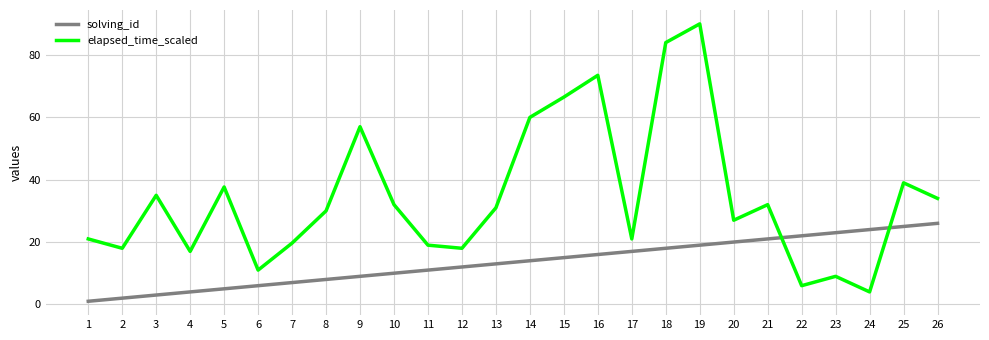

The solving_id series shows 11.0 at 11. True or false?

True